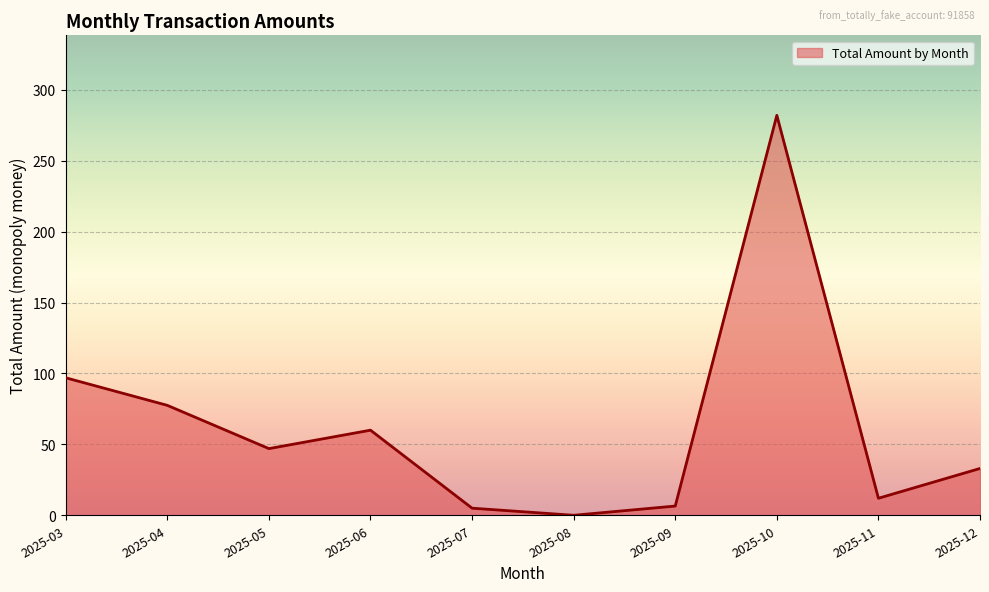

At which label is the value closest to 141?

2025-03